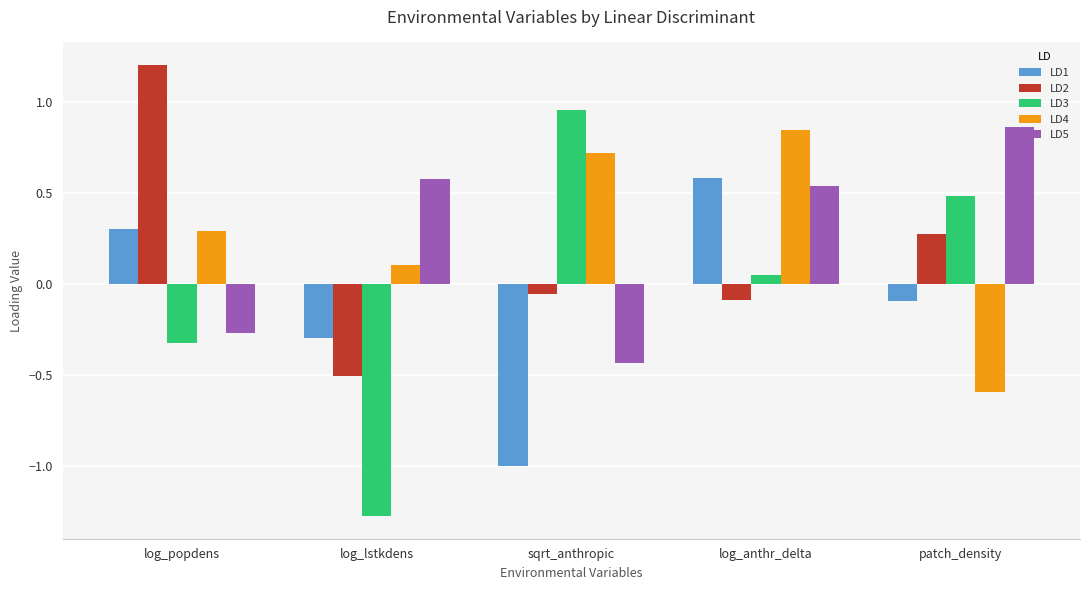

Rank the series at log_lstkdens from lowest to highest value.

LD3, LD2, LD1, LD4, LD5